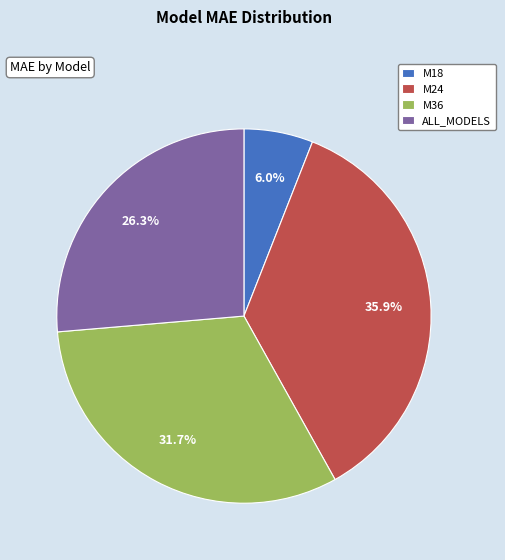

Count the number of slices in the pie.

4